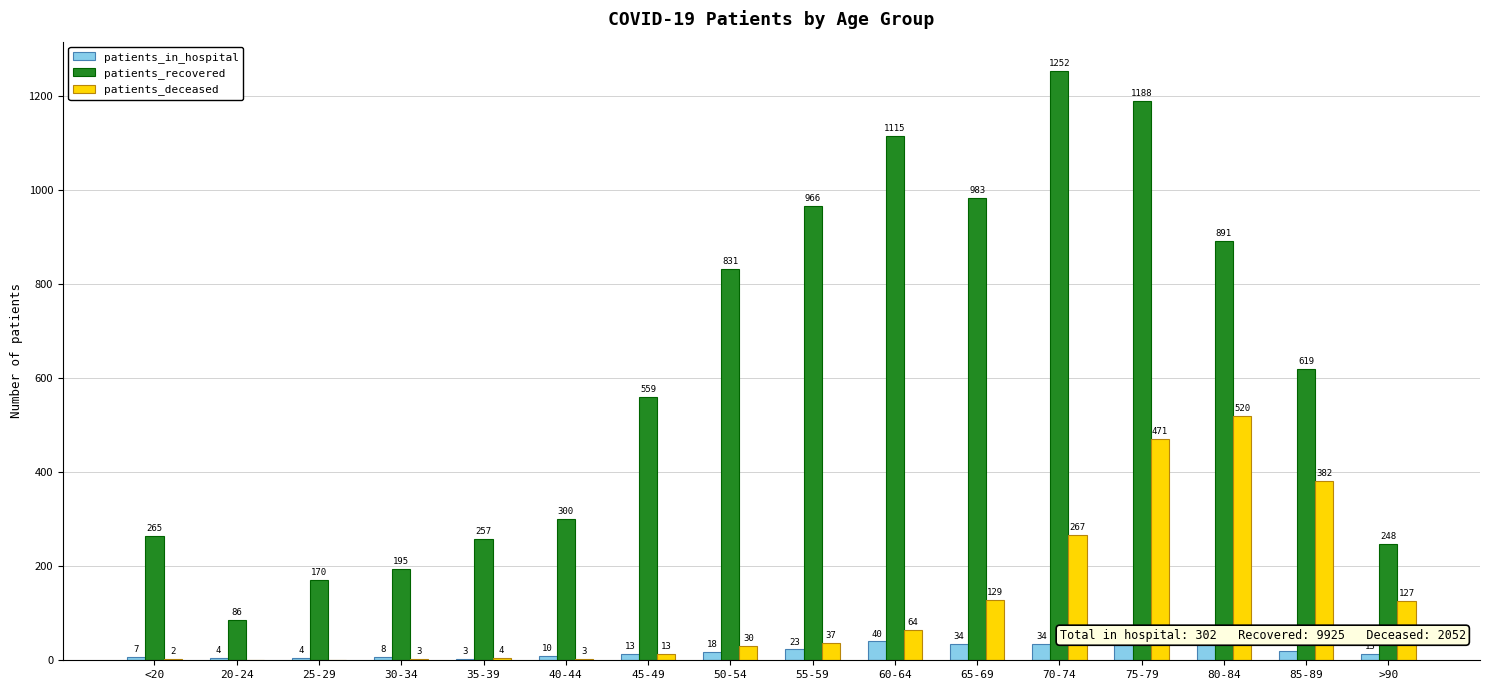

The patients_in_hospital series shows 3 at 35-39. True or false?

True